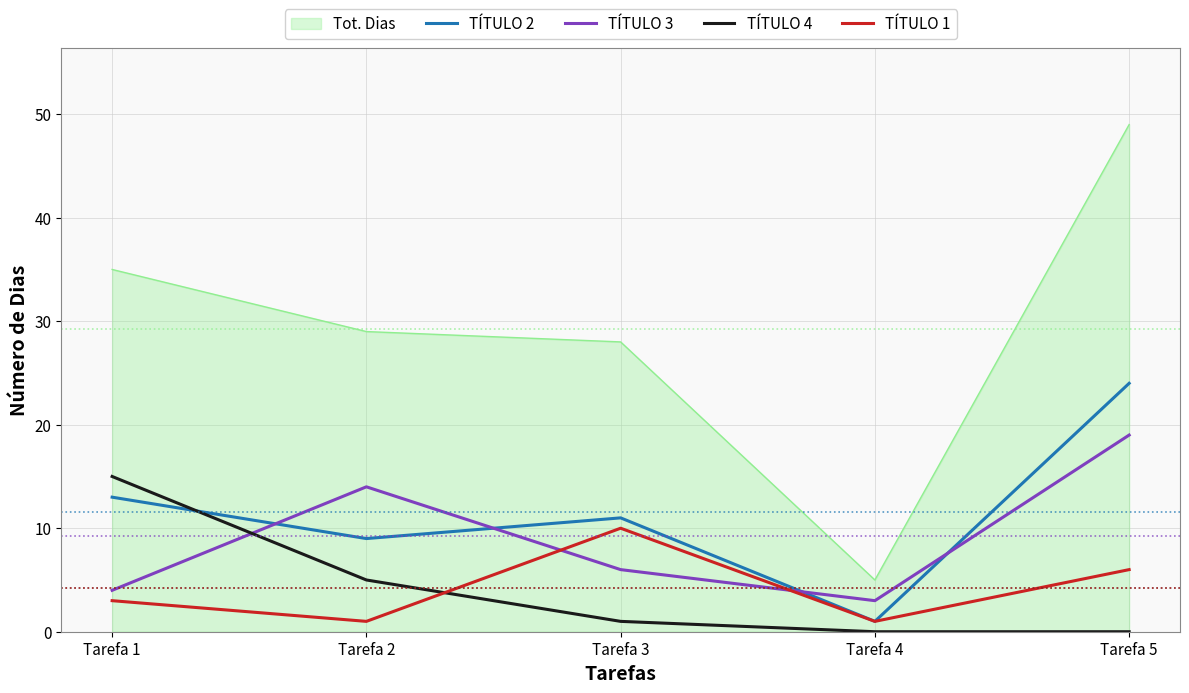

Is the value of TÍTULO 2 at Tarefa 2 greater than the value of TÍTULO 1 at Tarefa 2?

Yes